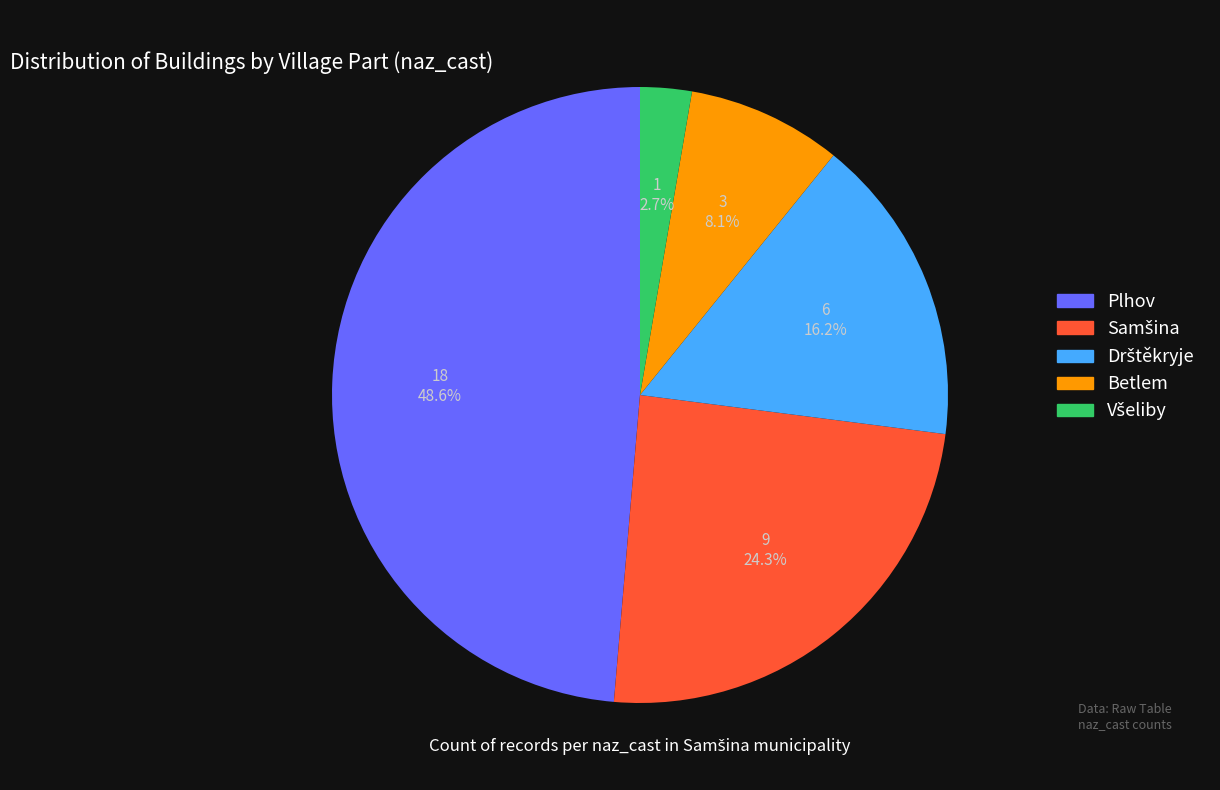

Is there a majority slice in this chart?

No